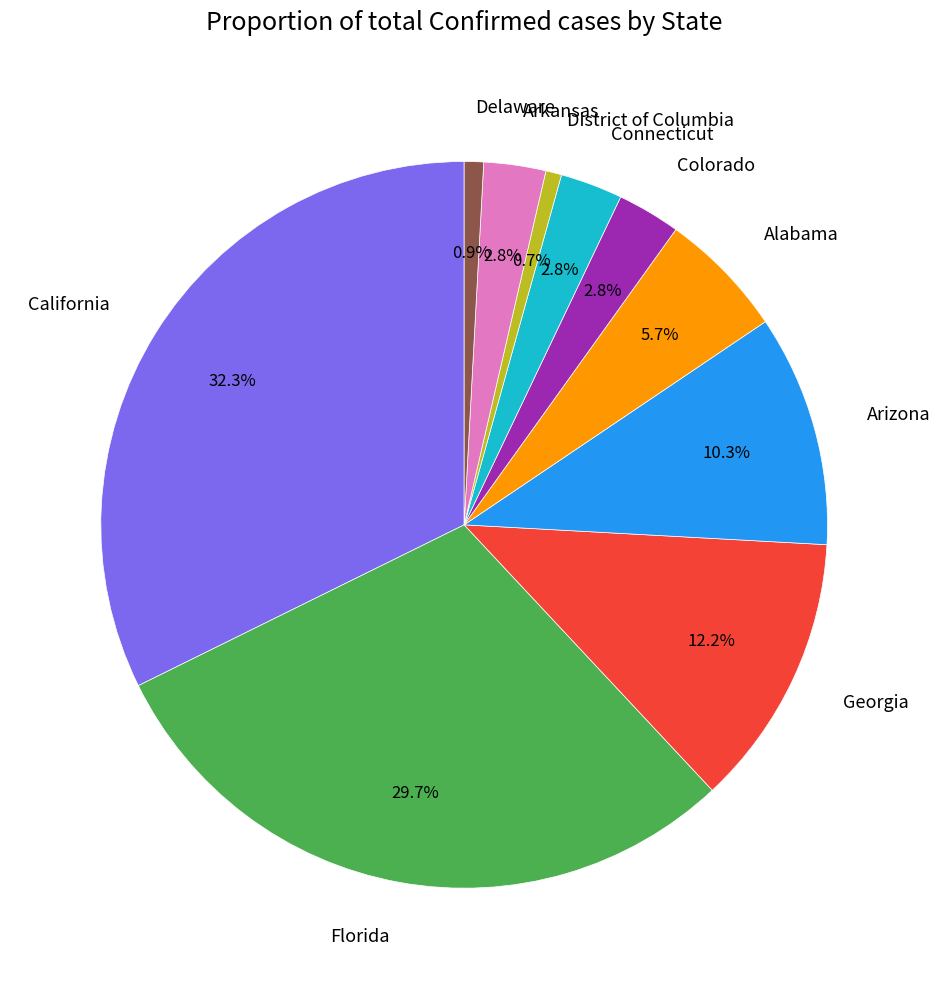

Is Alabama the majority of the pie?

No